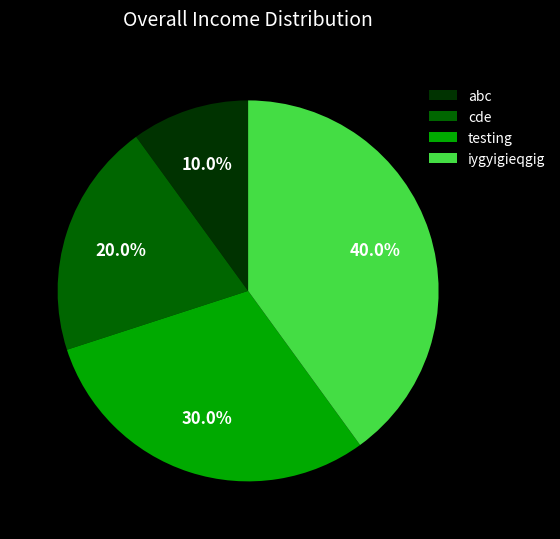

What percentage is the iygyigieqgig slice, to the nearest percent?

40%